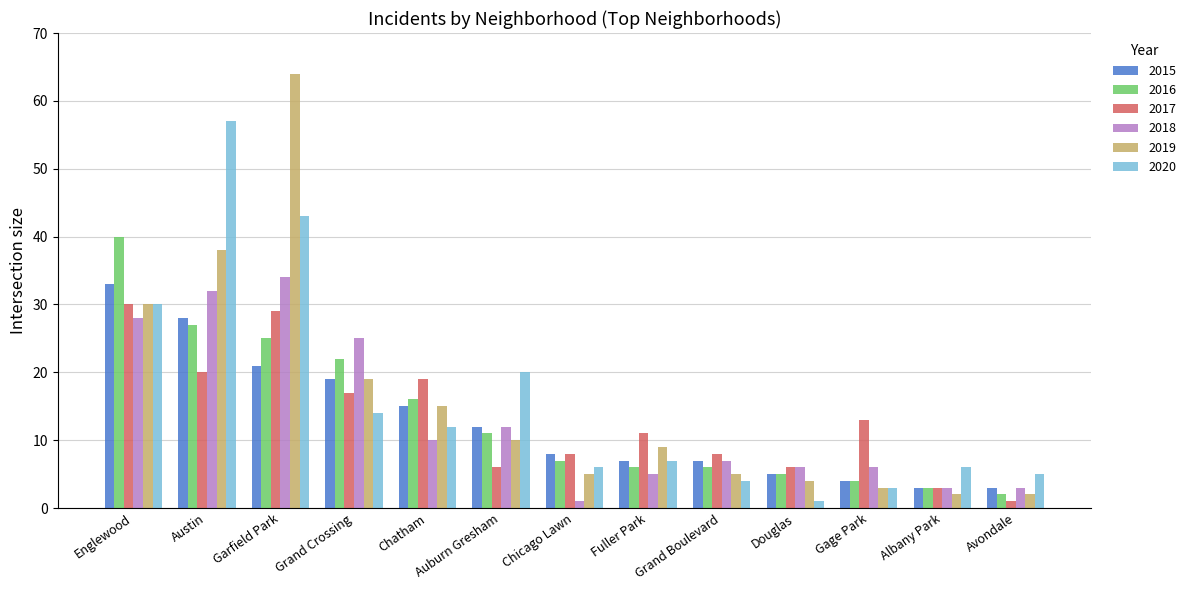

Which series changed the most between Grand Boulevard and Avondale?

2017